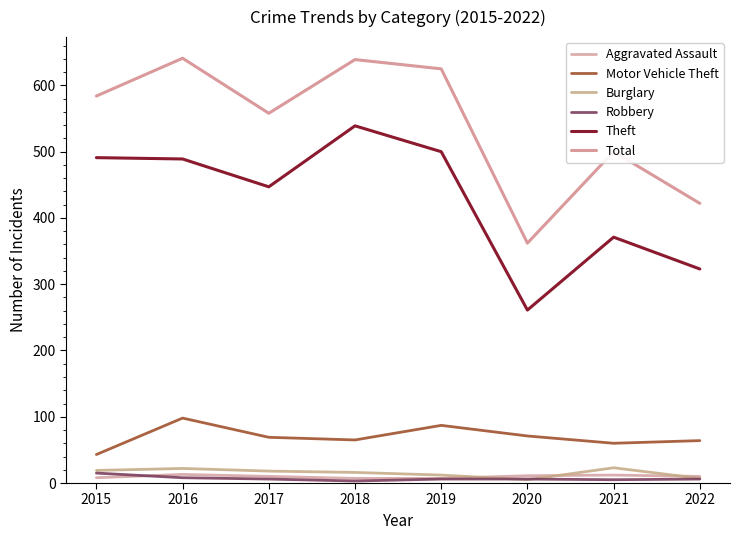

At which label is Aggravated Assault closest to 10?

2017